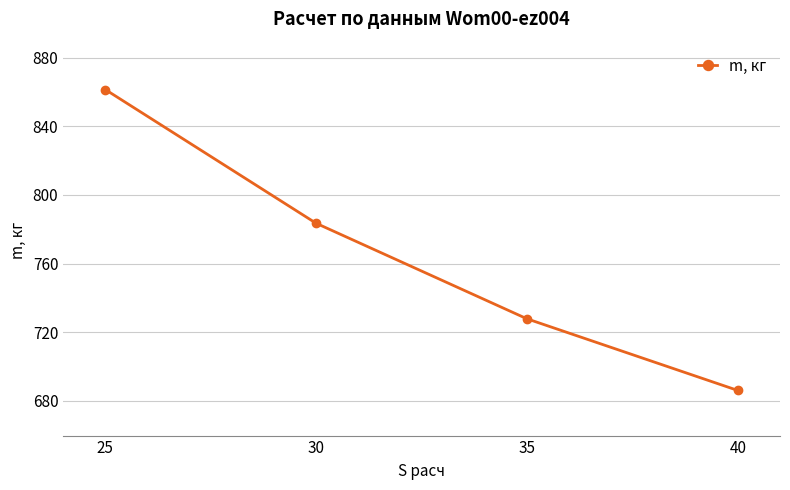

What is the value of the 2nd point from the left?

783.5